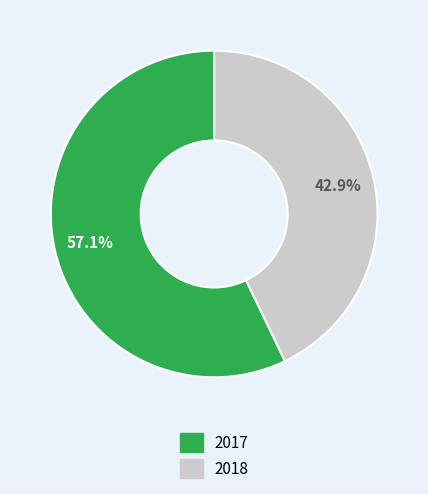

How many segments does this pie chart have?

2